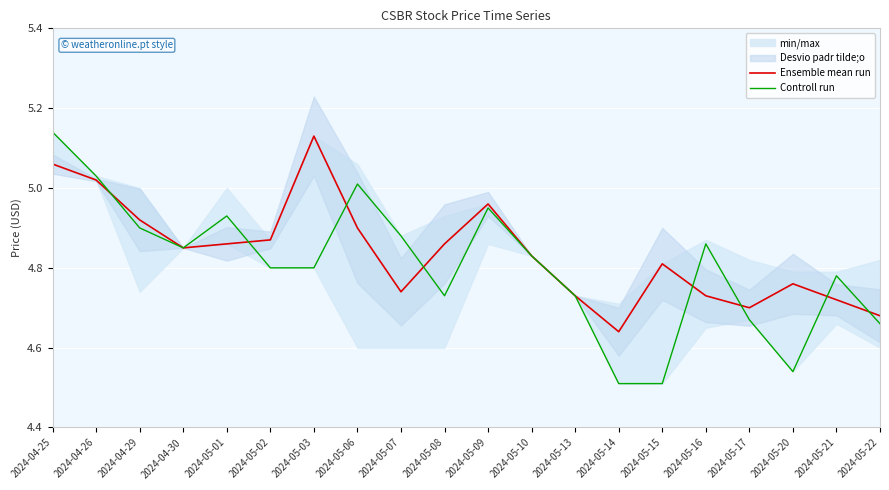

Where is Ensemble mean run nearest to the value 4?

2024-05-14